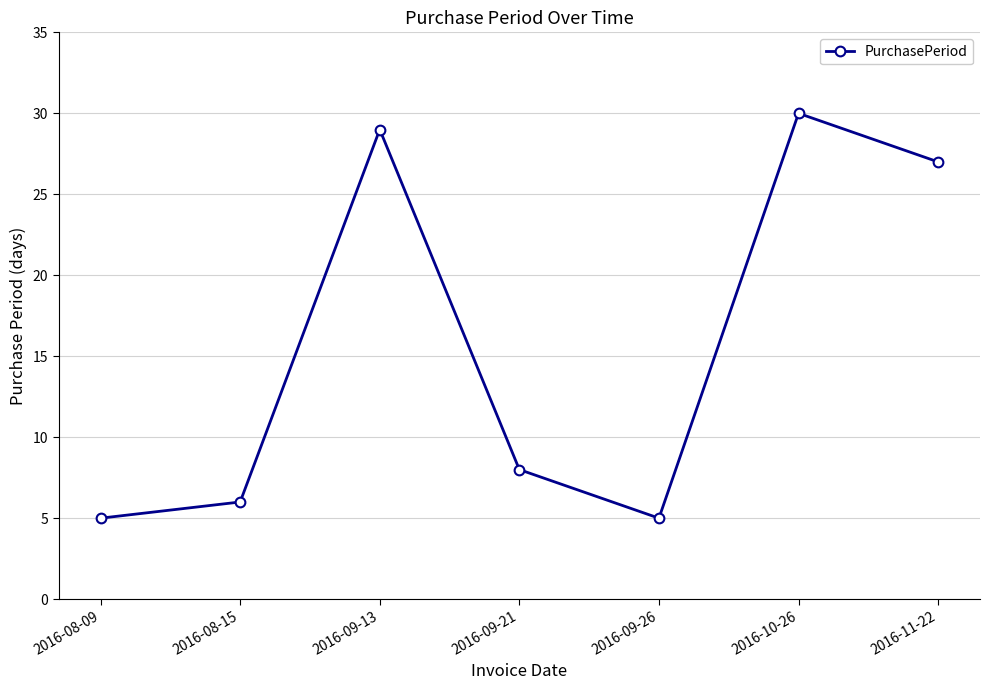

What is the label of the 2nd point from the left?

2016-08-15